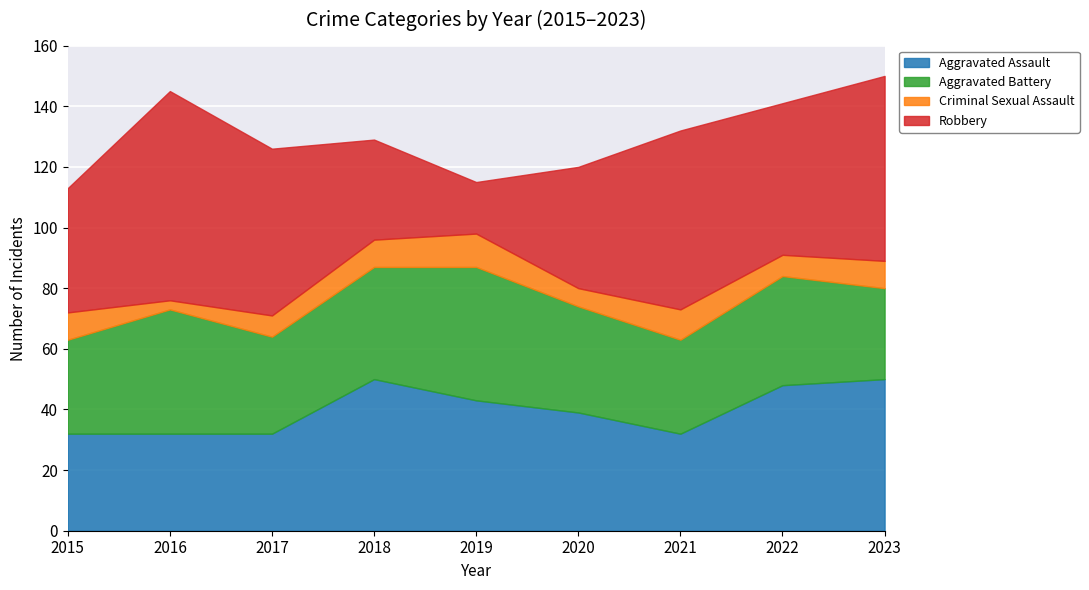

Which series has the largest range (max minus min)?

Robbery